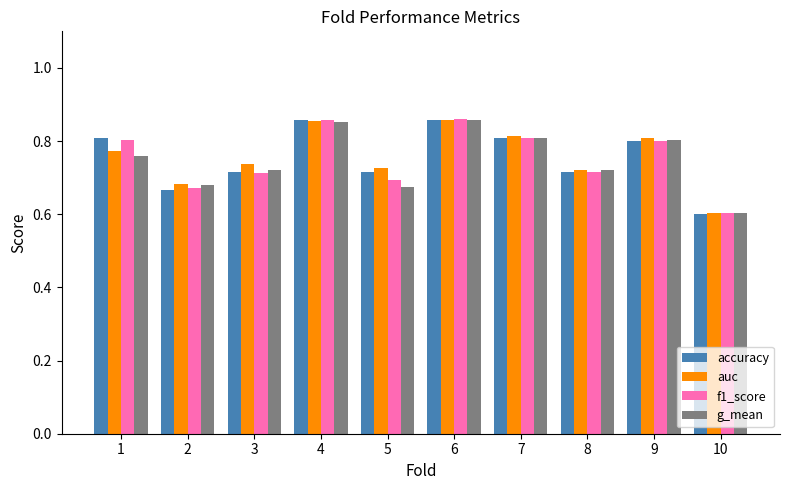

What is the minimum value shown in the chart?

0.6